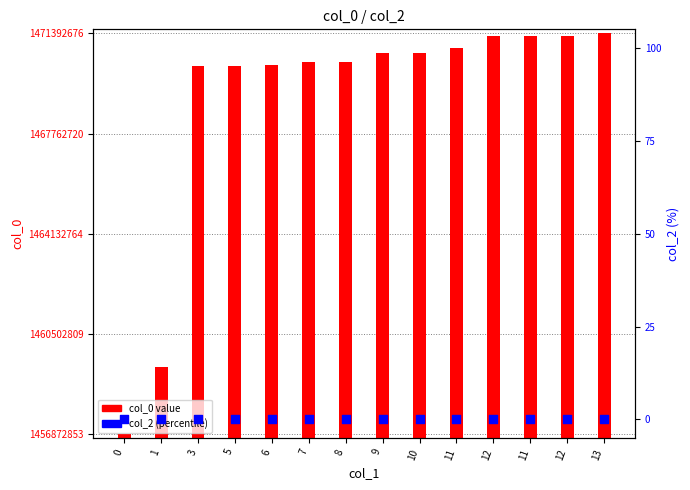

What are all the series names shown in the legend?

col_0 value, col_2 (percentile)